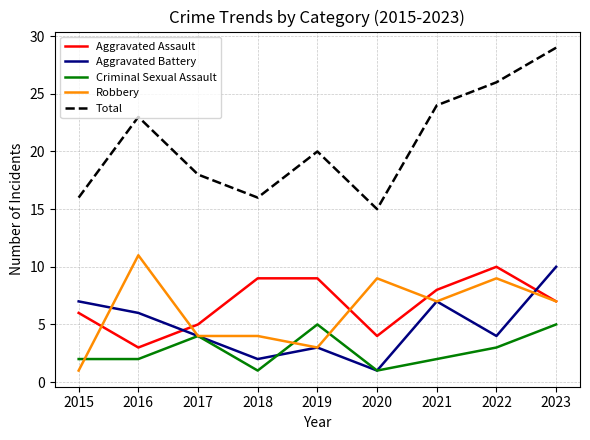

Reading left to right, extract all data points from this chart.

Aggravated Assault: 6	3	5	9	9	4	8	10	7
Aggravated Battery: 7	6	4	2	3	1	7	4	10
Criminal Sexual Assault: 2	2	4	1	5	1	2	3	5
Robbery: 1	11	4	4	3	9	7	9	7
Total: 16	23	18	16	20	15	24	26	29